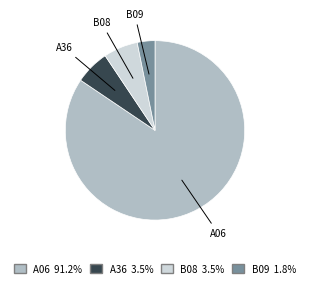

Is there a majority slice in this chart?

Yes